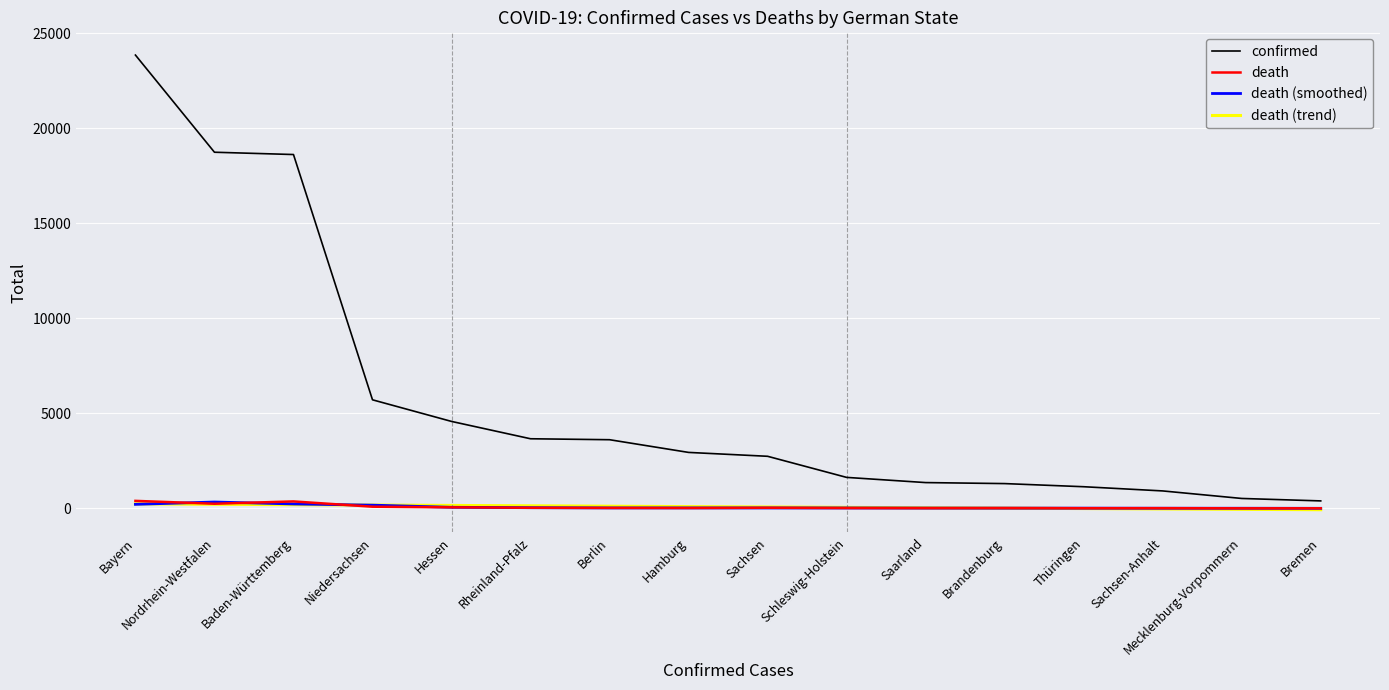

Does the chart display data point markers on the line(s)?

No